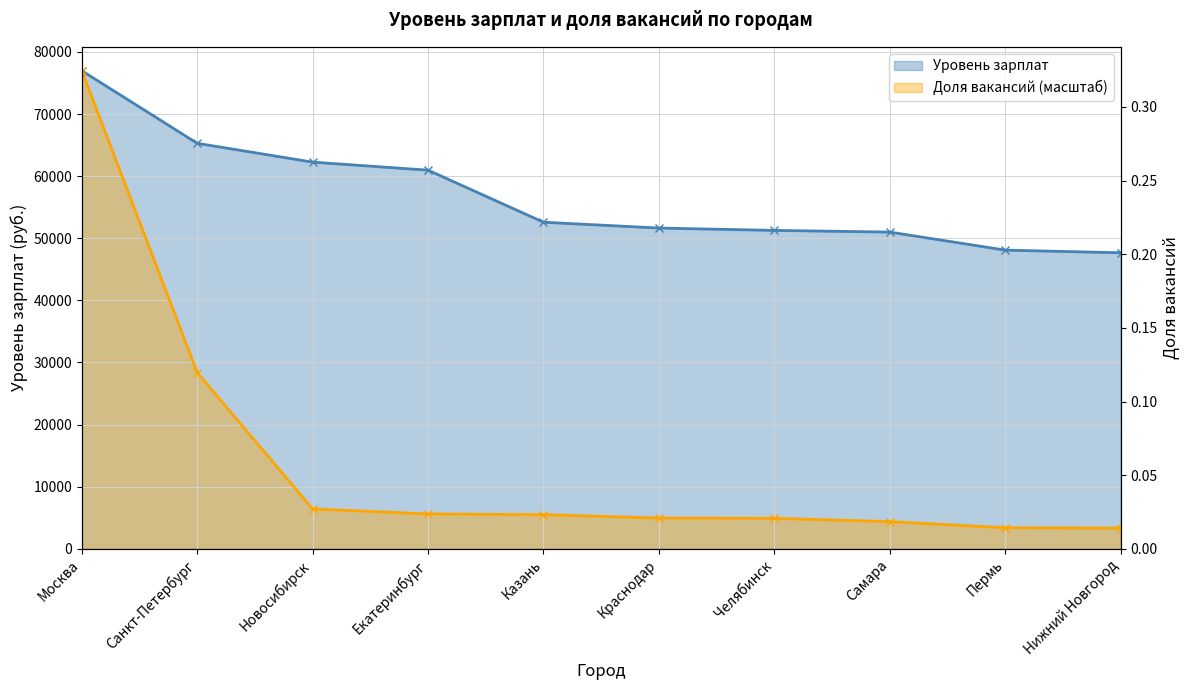

What is the value of the Уровень зарплат point at the 2nd from the left?

65286.0